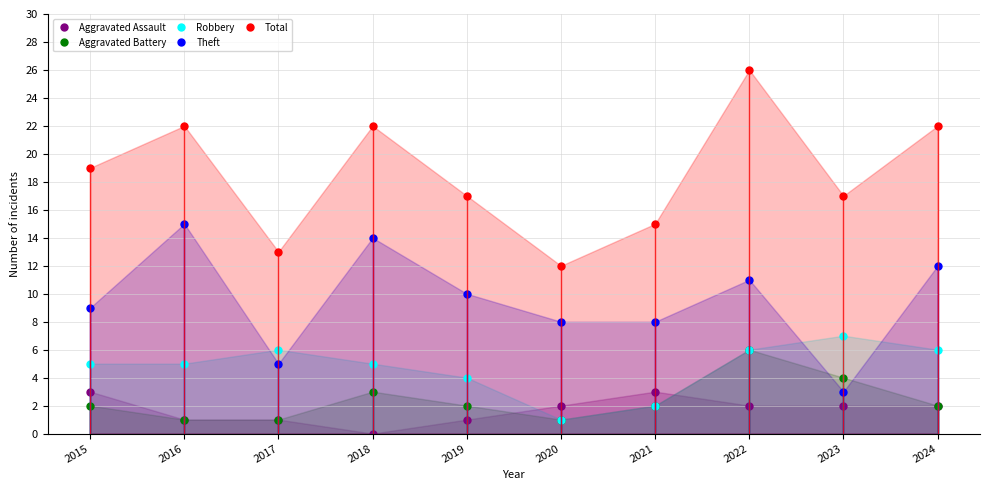

At which category does Theft reach its first local peak?

2016